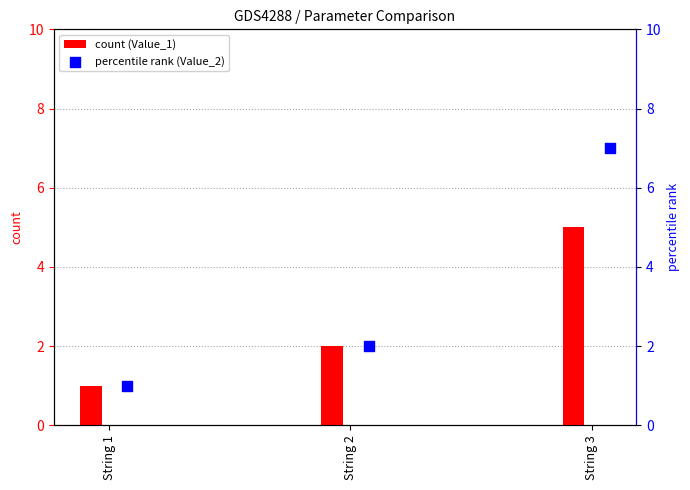

Rank the categories by count (Value_1) value from highest to lowest.

String 3, String 2, String 1